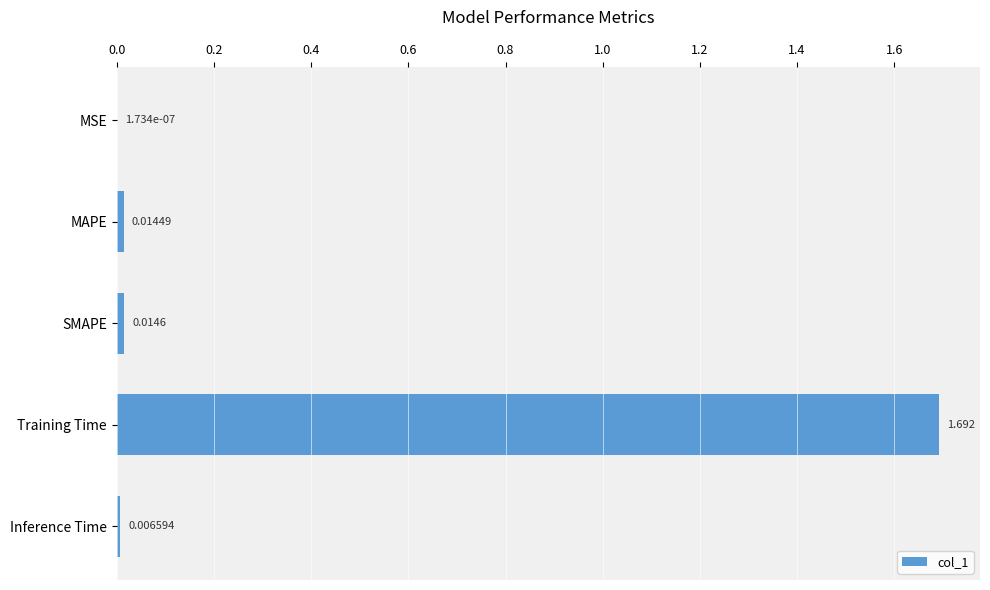

Which has a higher value, Inference Time or MSE?

Inference Time